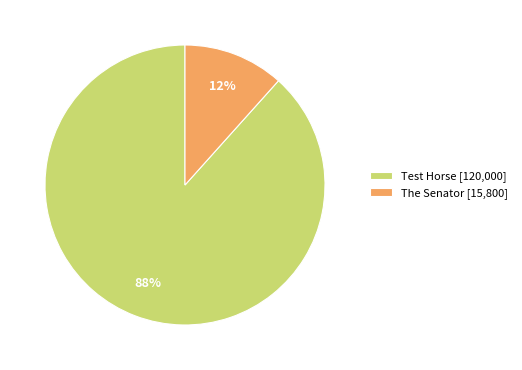

The Test Horse slice represents 88% of the pie. True or false?

True